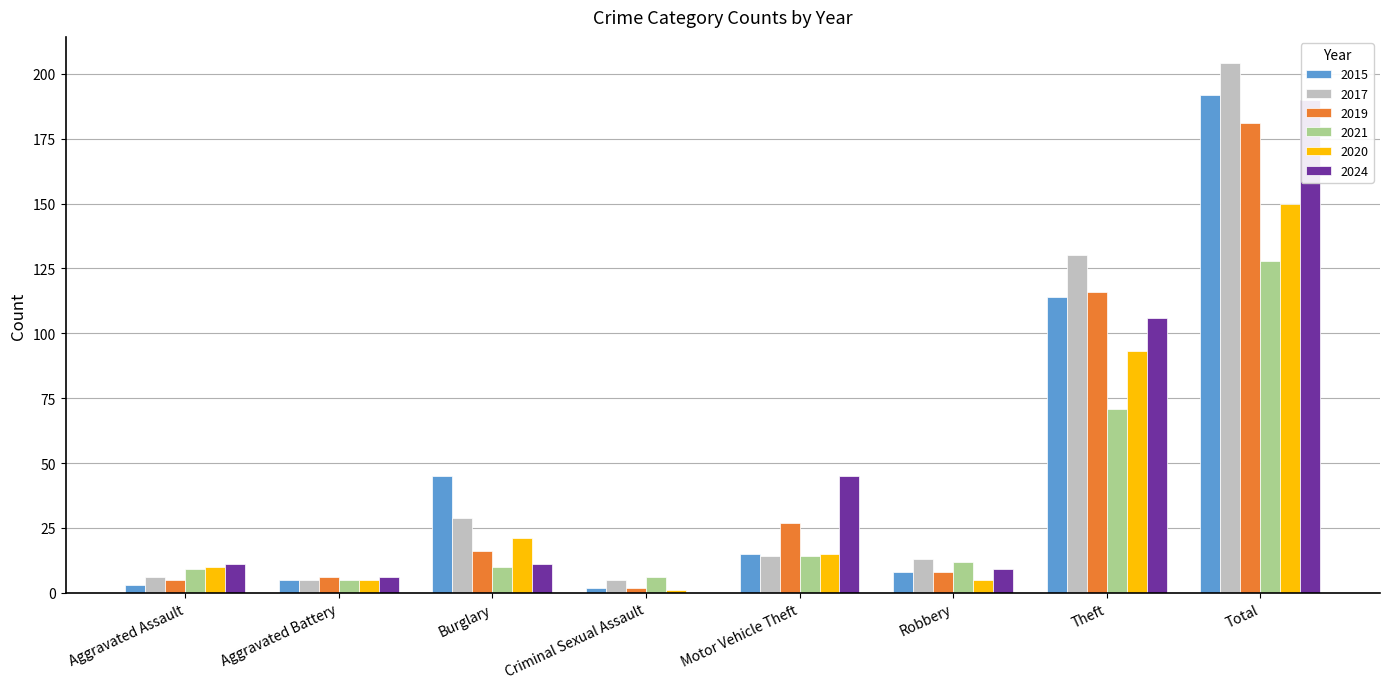

Which category has the highest value in the 2024 series?

Total